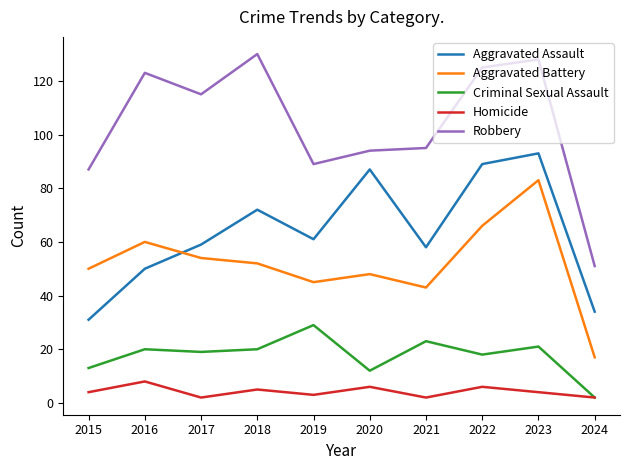

Between 2015 and 2019, which series saw the biggest shift?

Aggravated Assault